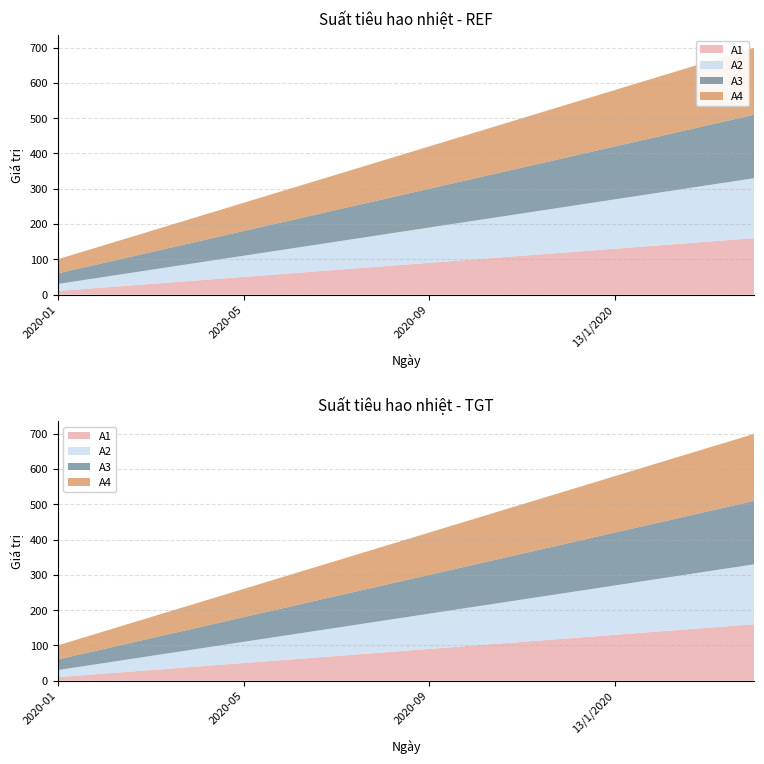

Reading right to left, list all the values displayed in this chart.

A1: 16/1/2020=160	15/1/2020=150	14/1/2020=140	13/1/2020=130	2020-12=120	2020-11=110	2020-10=100	2020-09=90	2020-08=80	2020-07=70	2020-06=60	2020-05=50	2020-04=40	2020-03=30	2020-02=20	2020-01=10
A2: 16/1/2020=170	15/1/2020=160	14/1/2020=150	13/1/2020=140	2020-12=130	2020-11=120	2020-10=110	2020-09=100	2020-08=90	2020-07=80	2020-06=70	2020-05=60	2020-04=50	2020-03=40	2020-02=30	2020-01=20
A3: 16/1/2020=180	15/1/2020=170	14/1/2020=160	13/1/2020=150	2020-12=140	2020-11=130	2020-10=120	2020-09=110	2020-08=100	2020-07=90	2020-06=80	2020-05=70	2020-04=60	2020-03=50	2020-02=40	2020-01=30
A4: 16/1/2020=190	15/1/2020=180	14/1/2020=170	13/1/2020=160	2020-12=150	2020-11=140	2020-10=130	2020-09=120	2020-08=110	2020-07=100	2020-06=90	2020-05=80	2020-04=70	2020-03=60	2020-02=50	2020-01=40